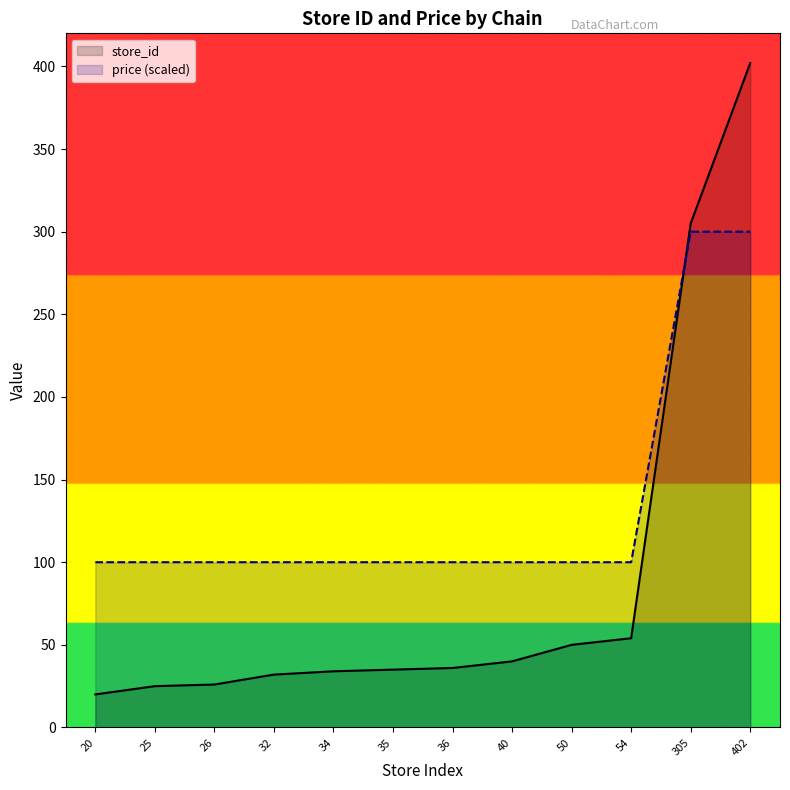

What value does the price (scaled) series have at 35?

100.0